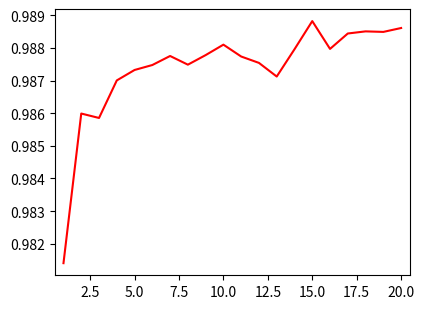

True or false: there are more than 2 points higher than both neighbors.

True